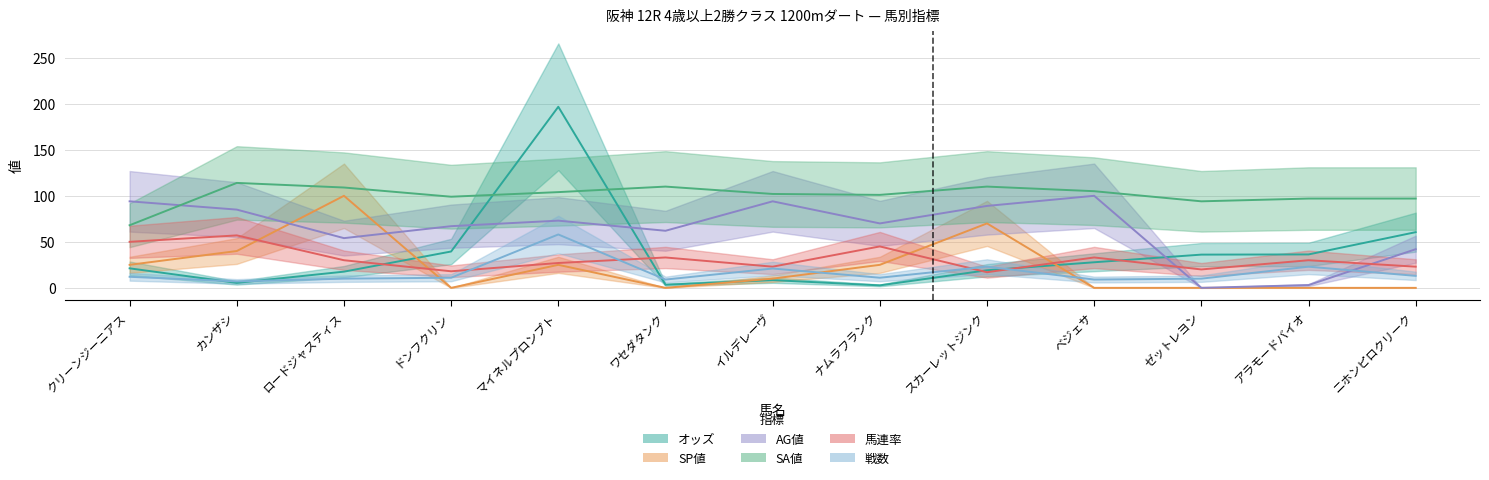

Reading left to right, list all the values displayed in this chart.

オッズ: 21.2	5.4	17.6	39.5	196.7	3.4	8.4	2.7	19.1	27.8	36.1	36.3	60.5
SP値: 25.0	40.0	100.0	0.0	25.0	0.0	10.0	25.0	70.0	0.0	0.0	0.0	0.0
AG値: 94.0	85.0	54.0	67.0	73.0	62.0	94.0	70.0	89.0	100.0	0.0	3.0	42.0
SA値: 68.0	114.0	109.0	99.0	104.0	110.0	102.0	101.0	110.0	105.0	94.0	97.0	97.0
馬連率: 50.0	57.0	30.0	18.0	27.0	33.0	23.0	45.0	17.0	33.0	20.0	30.0	23.0
戦数: 12.0	7.0	10.0	11.0	58.0	9.0	21.0	11.0	23.0	9.0	10.0	23.0	13.0